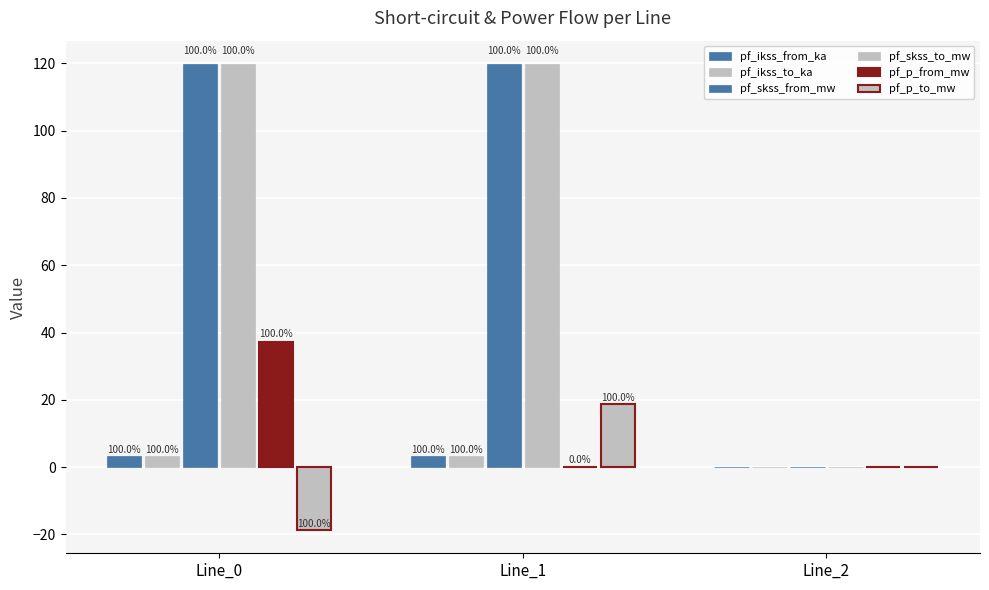

What is the difference between the maximum and minimum values in the pf_p_from_mw series?

37.3